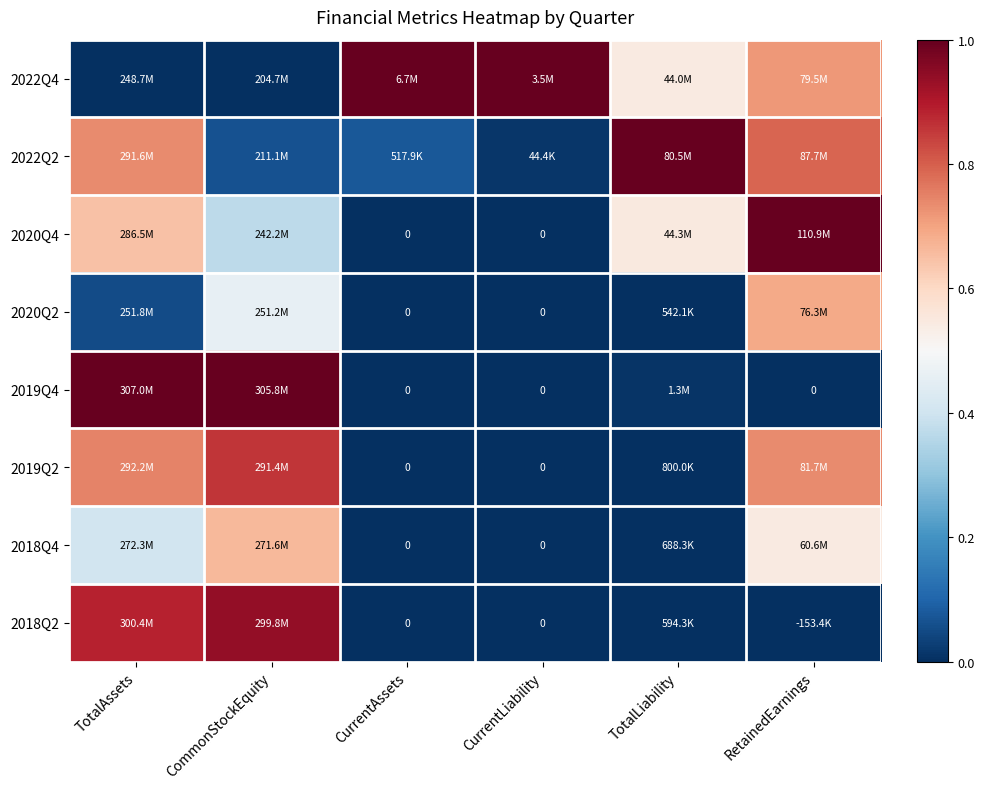

Is it true that 2020Q4 equals 0.5 at CurrentLiability?

False